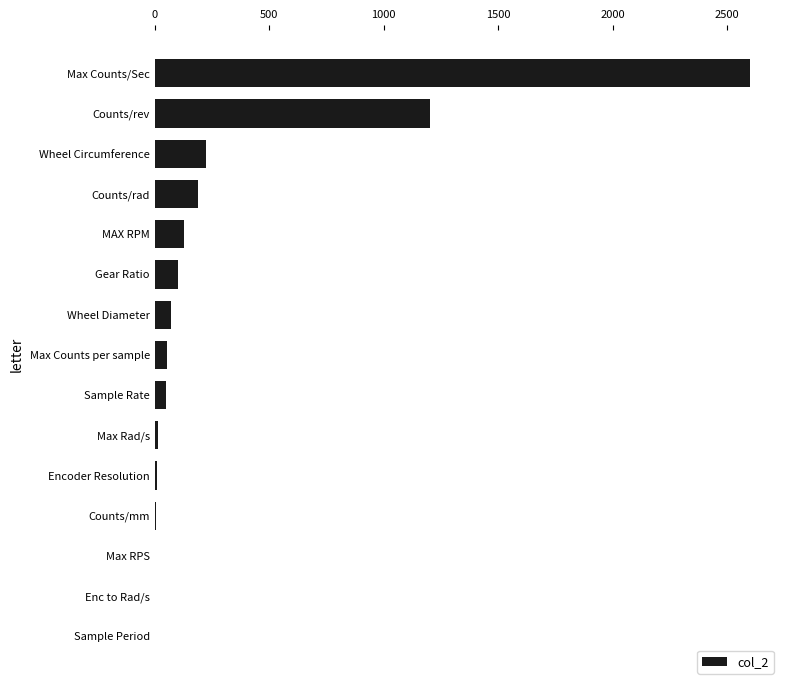

Between Enc to Rad/s and Counts/rad, which is larger?

Counts/rad